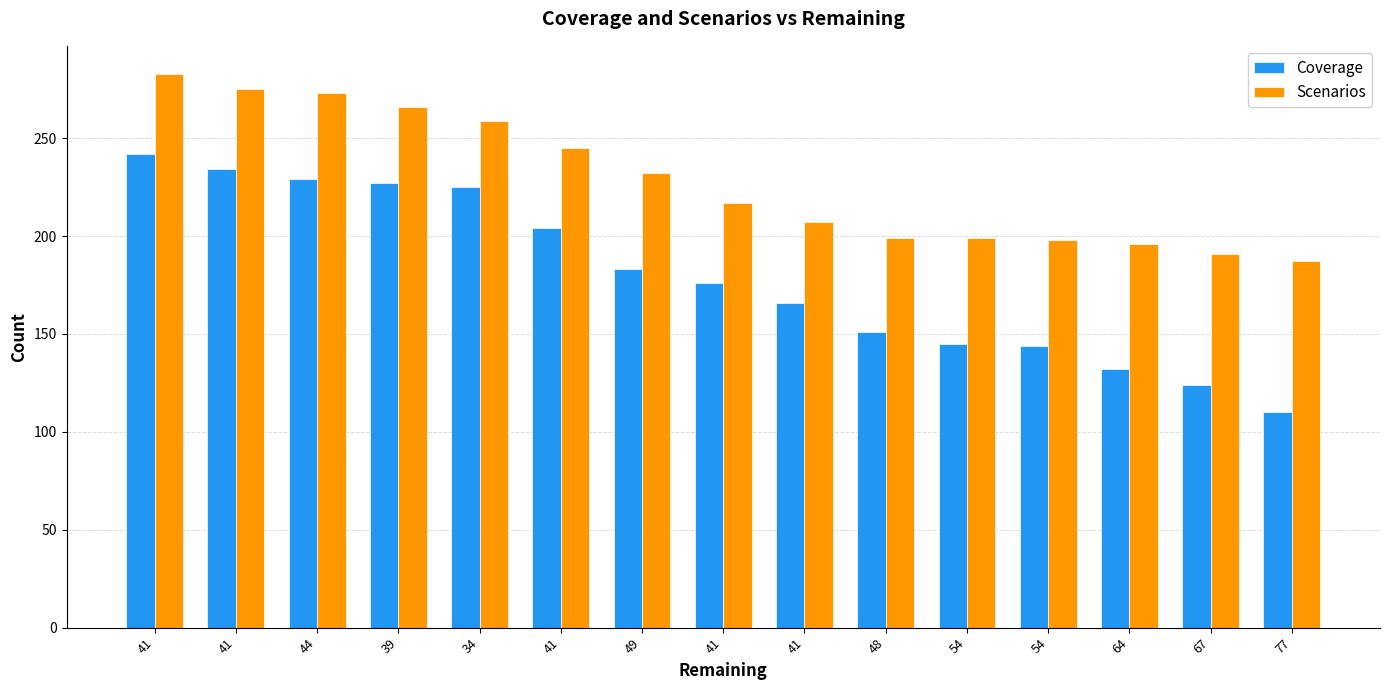

What is the difference between the maximum and second lowest values in the Coverage series?

118